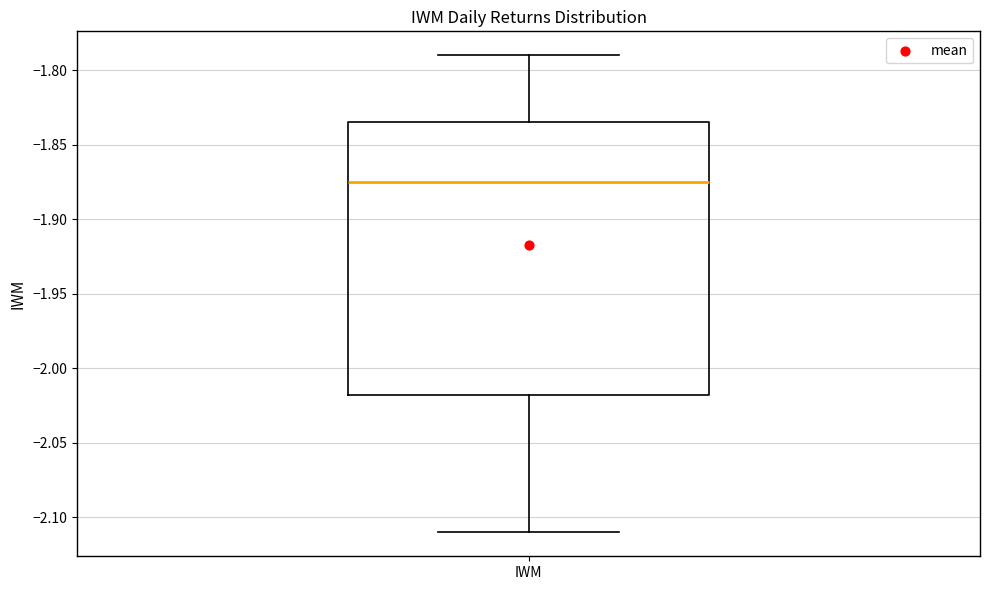

Read this box plot against the y-axis: the position of the median line, the range covered by the box, and the ends of both whiskers. The values are not printed on the chart, so give them approximately, as read against the axis.

median -1.875, box -2.020 to -1.835, whiskers -2.110 to -1.790